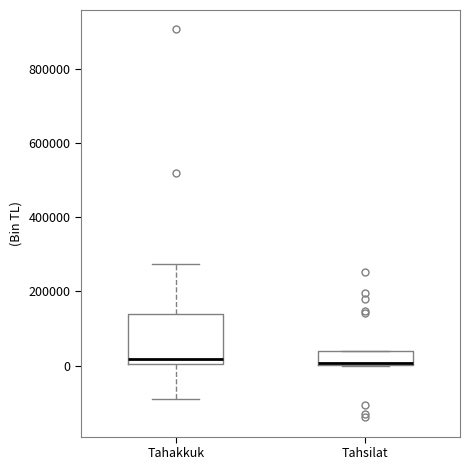

Reading left to right, read every box against the y-axis: the position of its median line, the range the box covers, and the ends of its whiskers. The values are not printed on the chart, so give them approximately, as read against the axis.

Tahakkuk: median 20000, box 0 to 140000, whiskers -100000 to 280000
Tahsilat: median 0, box 0 to 40000, whiskers 0 to 40000